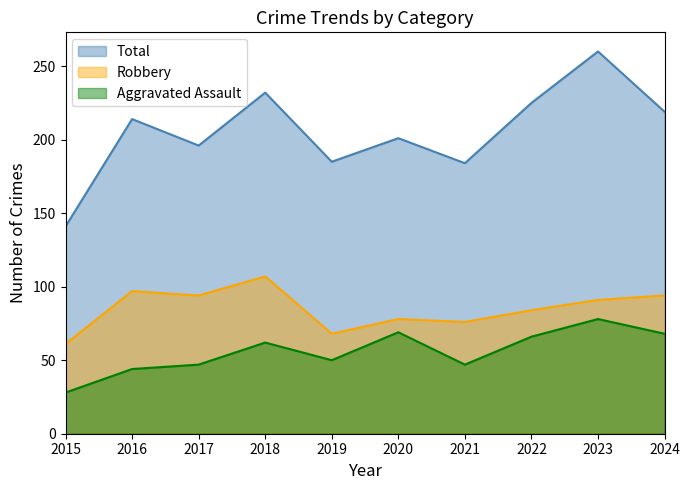

Reading left to right, list all the values displayed in this chart.

Aggravated Assault: 2015=28	2016=44	2017=47	2018=62	2019=50	2020=69	2021=47	2022=66	2023=78	2024=68
Robbery: 2015=61	2016=97	2017=94	2018=107	2019=68	2020=78	2021=76	2022=84	2023=91	2024=94
Total: 2015=141	2016=214	2017=196	2018=232	2019=185	2020=201	2021=184	2022=225	2023=260	2024=219